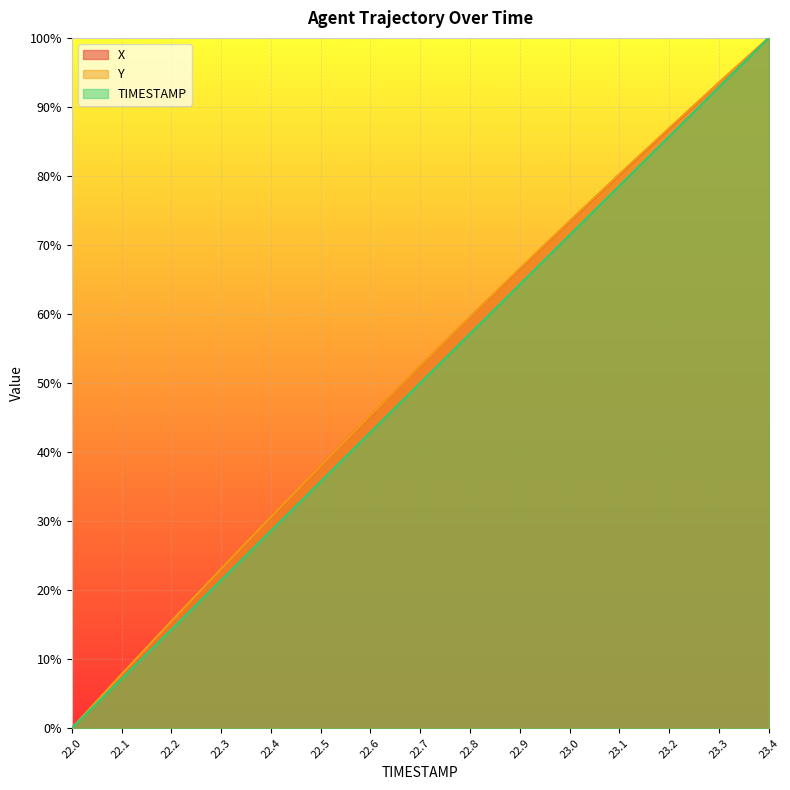

True or false: Y has a value of 0.1 at 22.1.

True